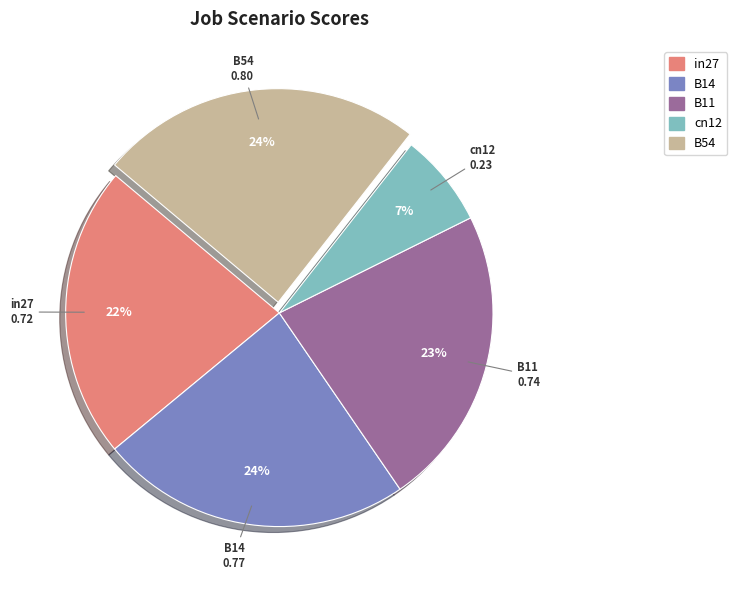

What is the smallest slice in the pie chart?

cn12